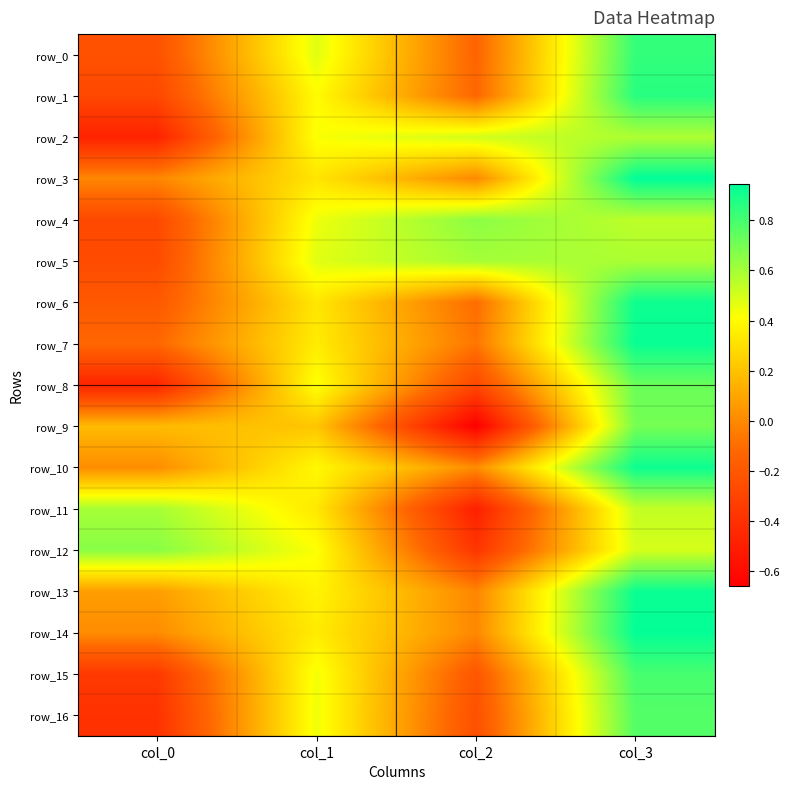

Which category has the lowest value in the row_10 series?

col_2